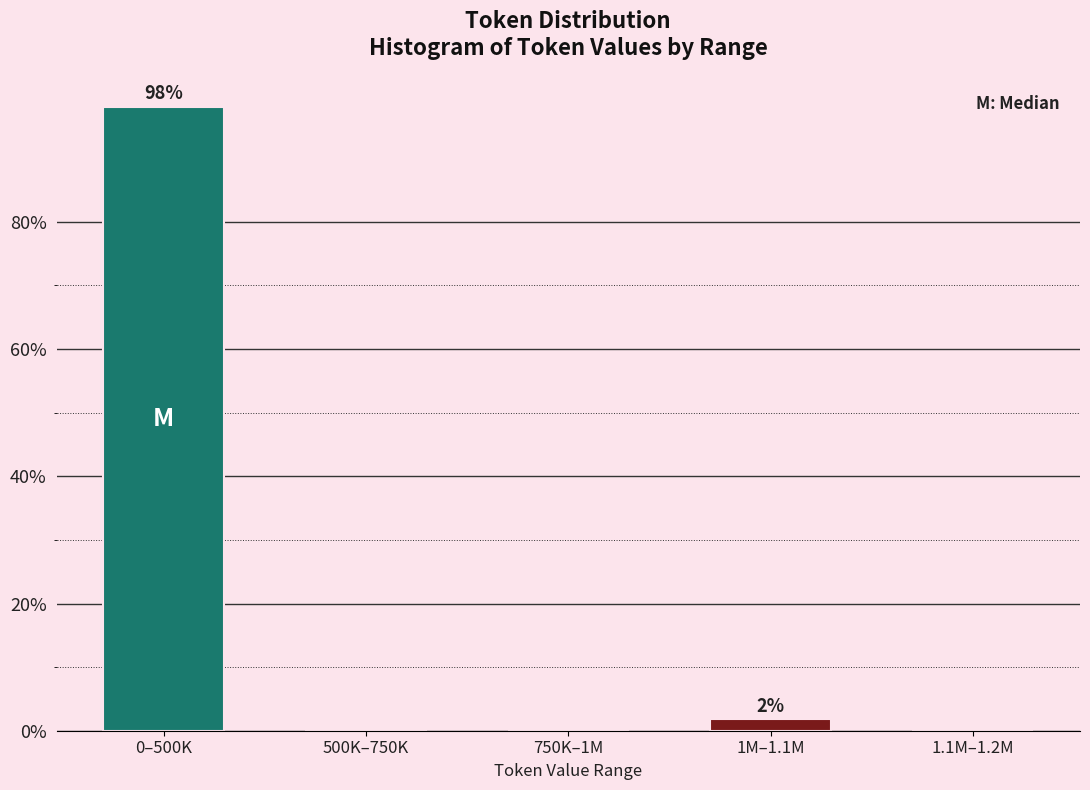

Reading left to right, what are all the values shown in this chart?

0–500K=98.1	500K–750K=0.0	750K–1M=0.0	1M–1.1M=1.9	1.1M–1.2M=0.0